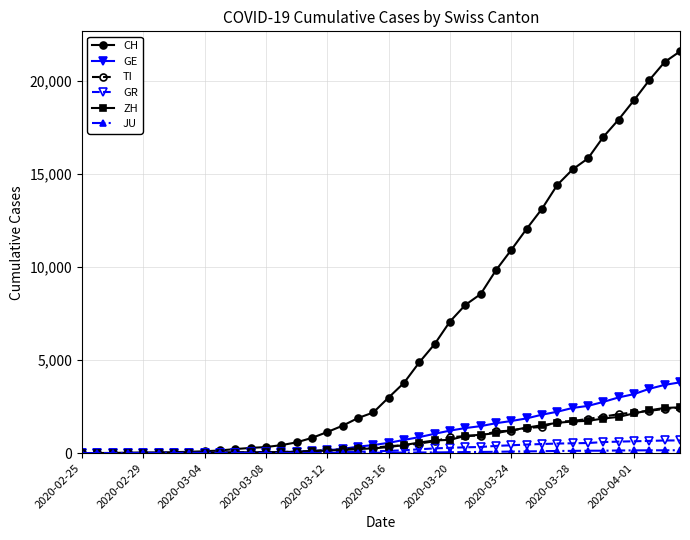

Which series has the largest range (max minus min)?

CH